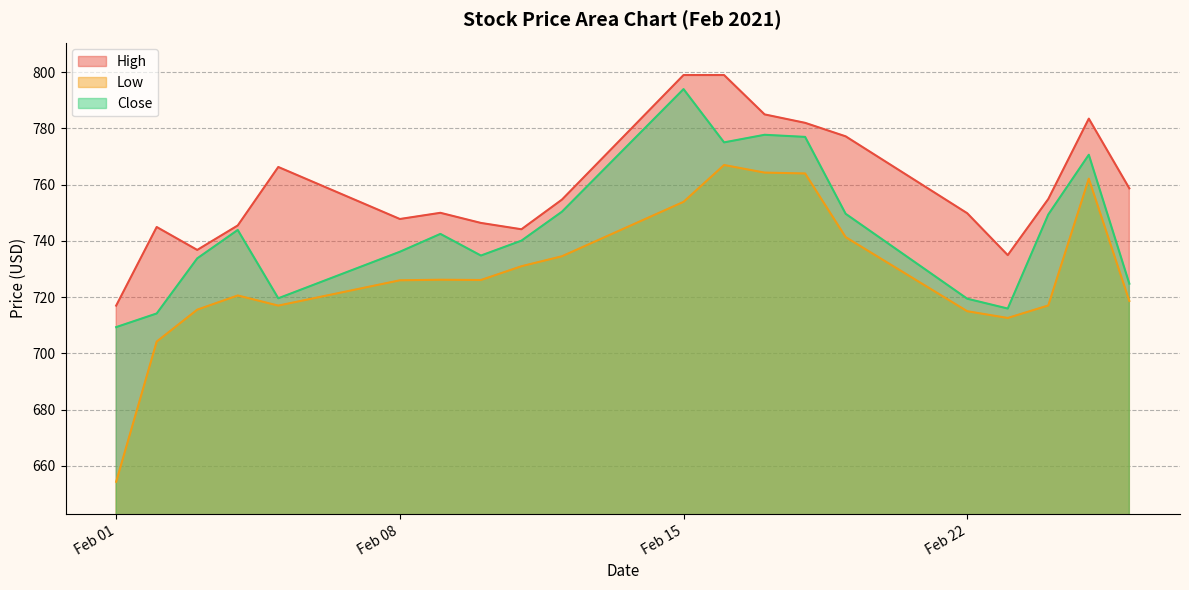

Where is the first local maximum for Low?

2021-02-04